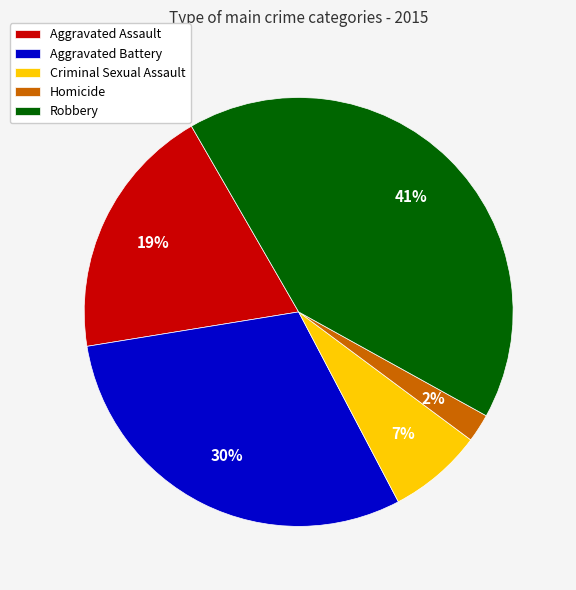

How many slices are in this pie chart?

5